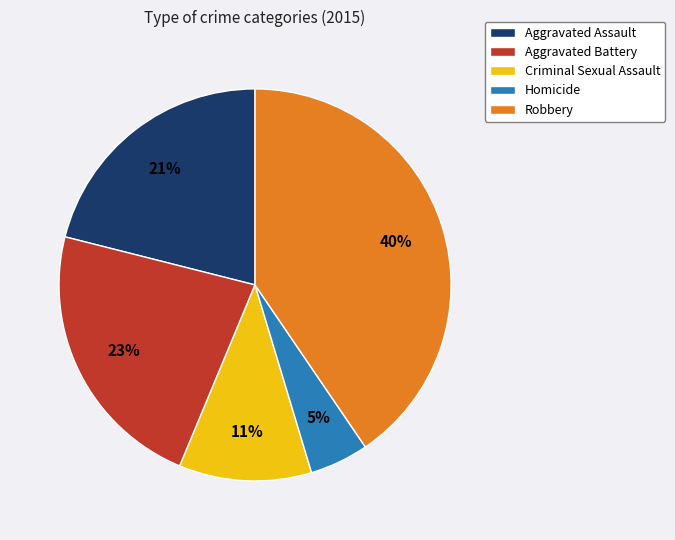

The Aggravated Assault slice represents 15% of the pie. True or false?

False